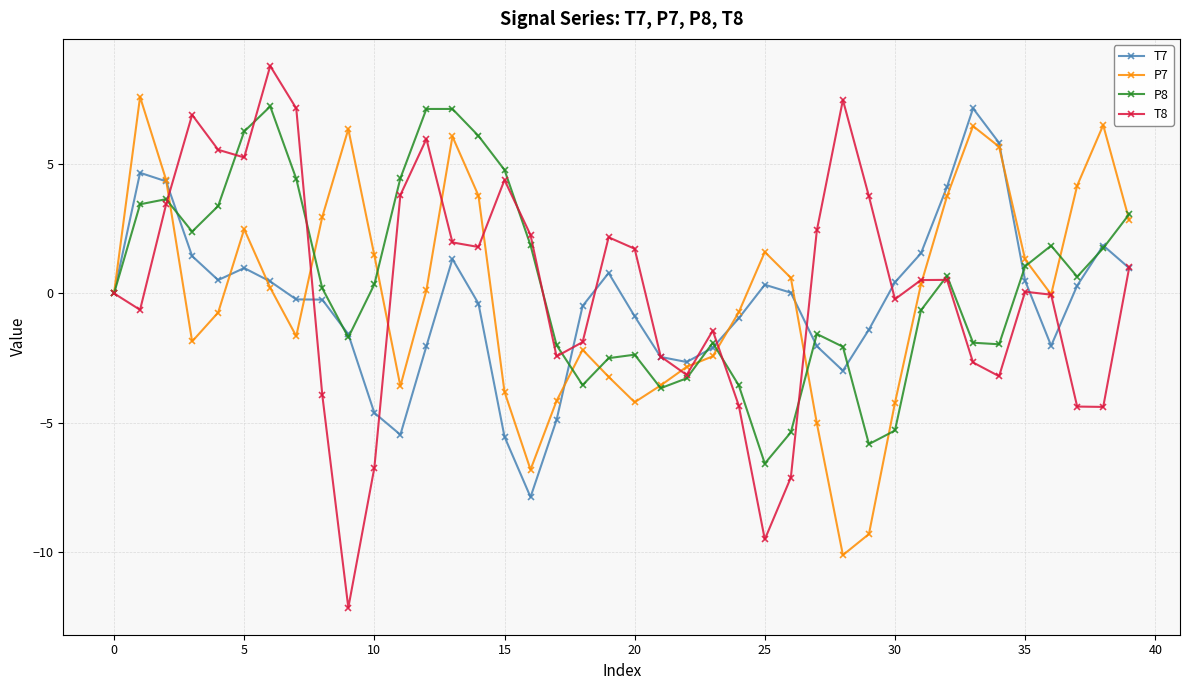

What is the value of the T8 point at the 6th from the left?

5.3